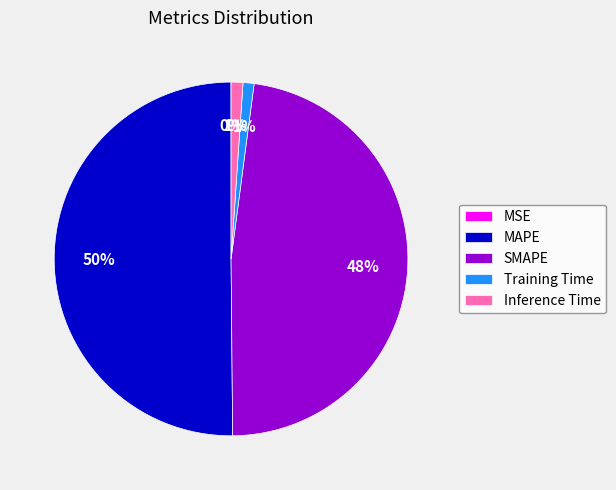

What is the largest slice in the pie chart?

MAPE